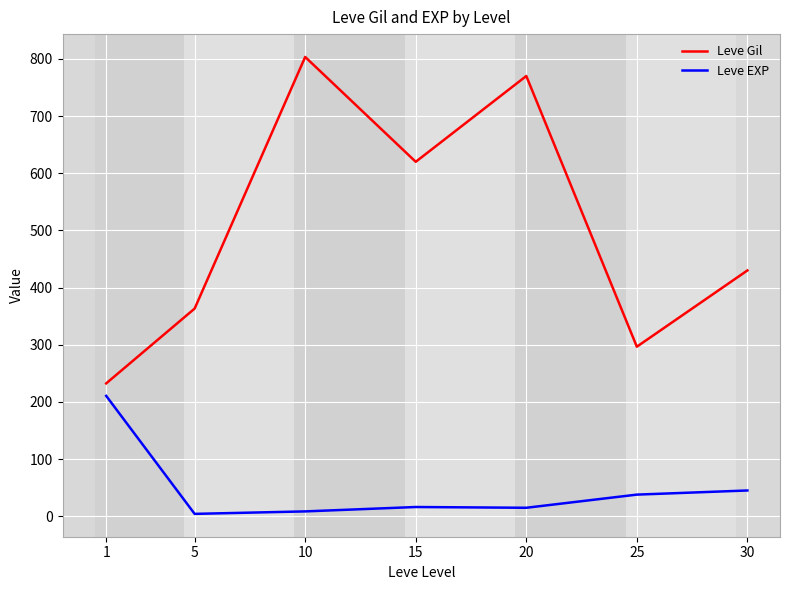

What is the highest value of the Leve EXP series?

210.7